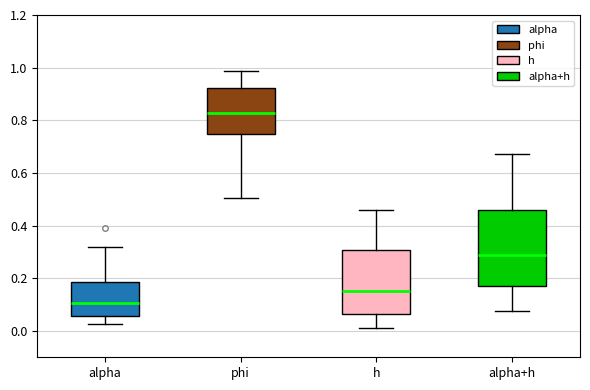

Where does the lower whisker of the box for alpha end on the y-axis? The values are not printed on the chart, so give them approximately, as read against the axis.

0.02